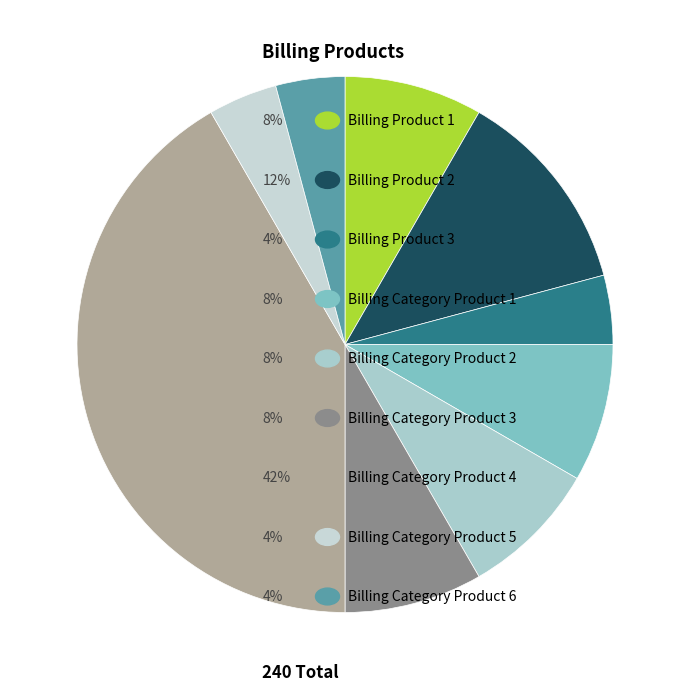

How many segments does this pie chart have?

9